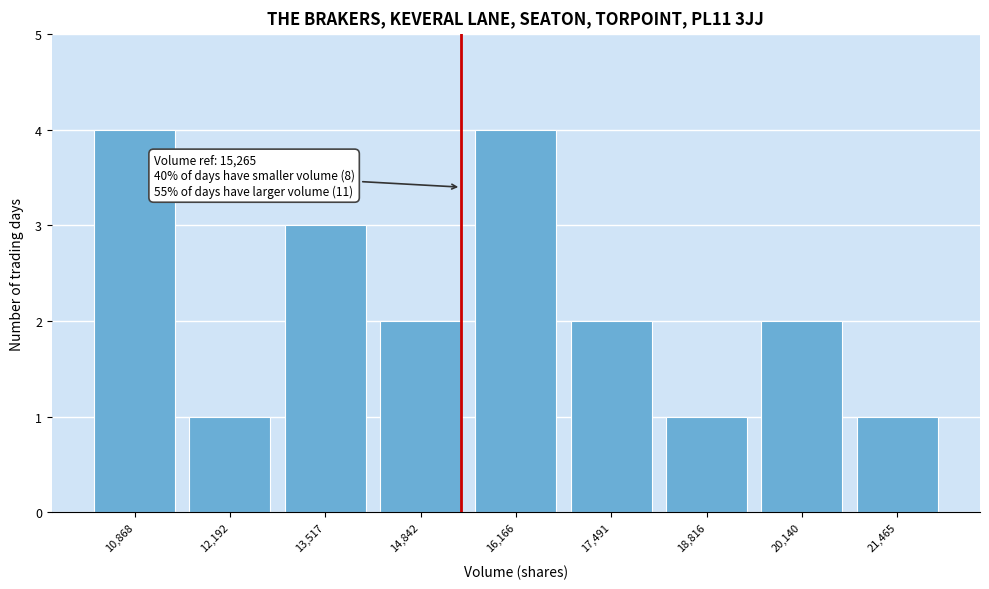

Reading left to right, extract all data points from this chart.

4	1	3	2	4	2	1	2	1